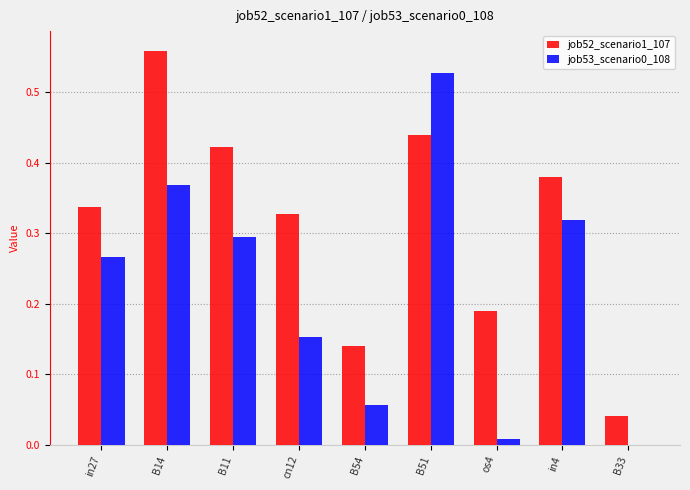

The job53_scenario0_108 series shows 0.5 at B14. True or false?

False